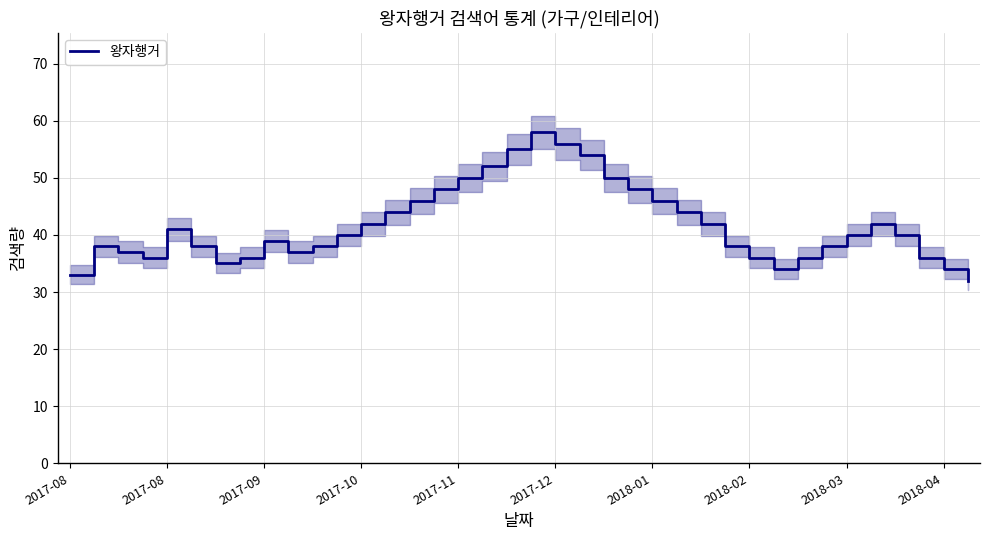

What is the smallest value displayed?

32